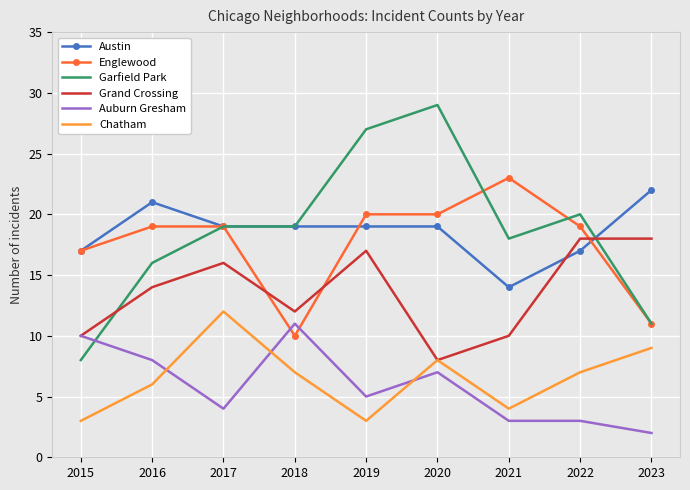

At which category does Chatham reach its first local peak?

2017